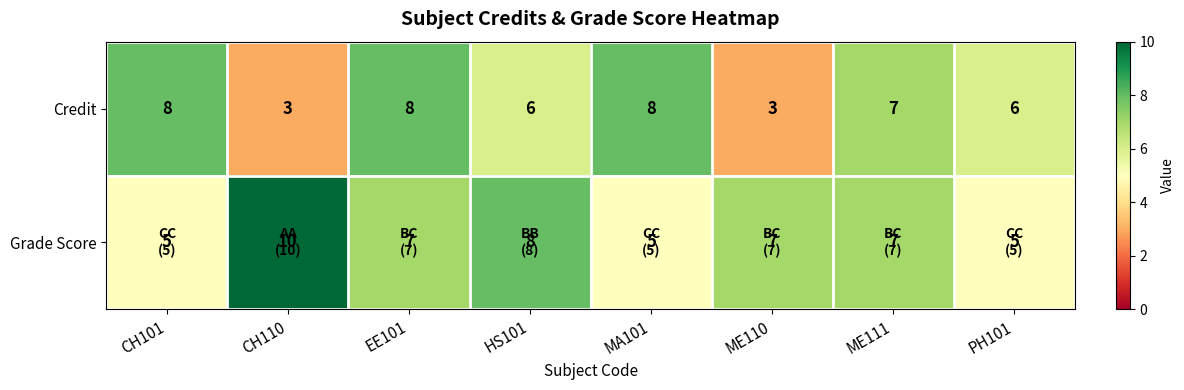

The value of Credit at EE101 is 2. True or false?

False